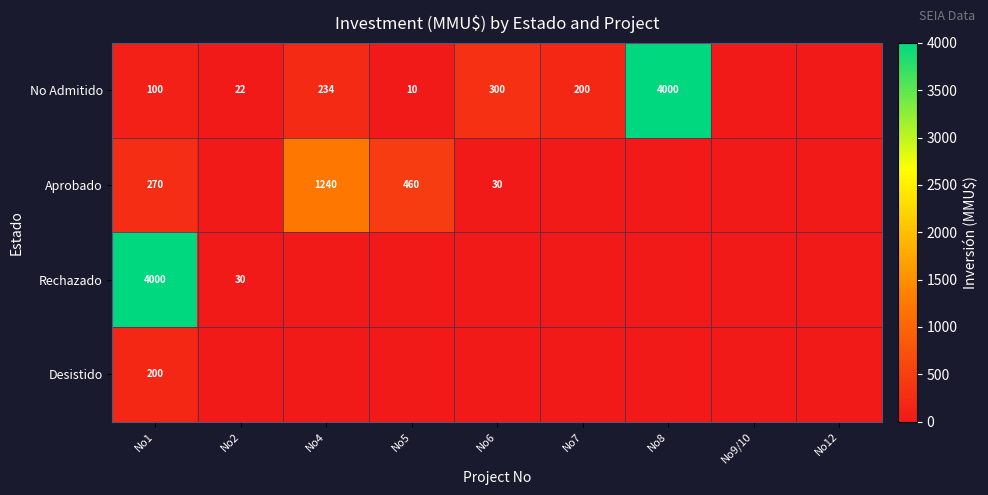

True or false: Rechazado has a value of 4000 at No1.

True